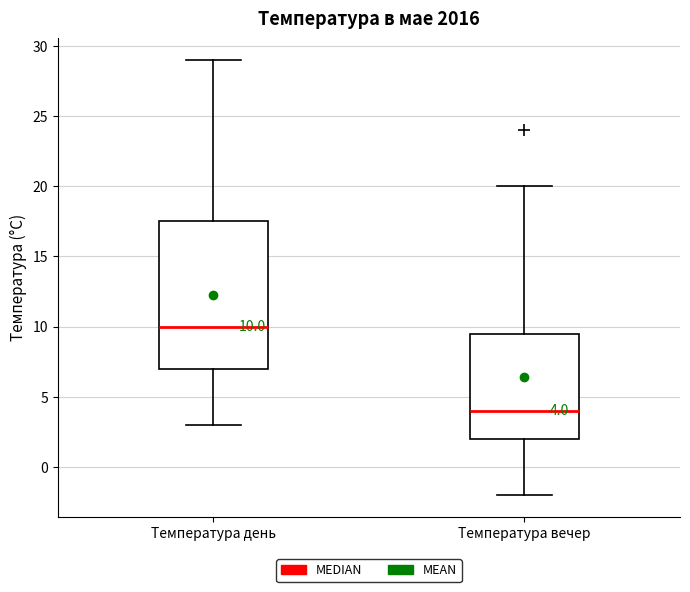

Which box's median line is the lowest?

Температура вечер